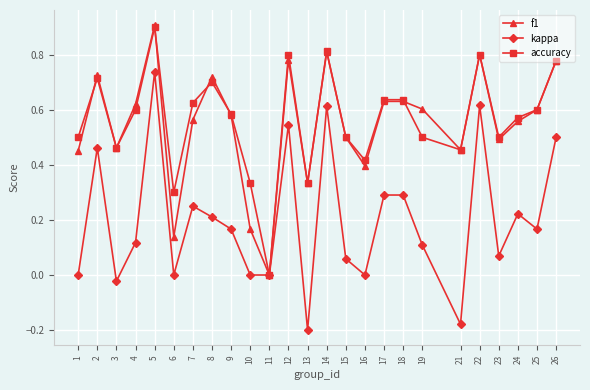

Which category has the highest value in the kappa series?

5